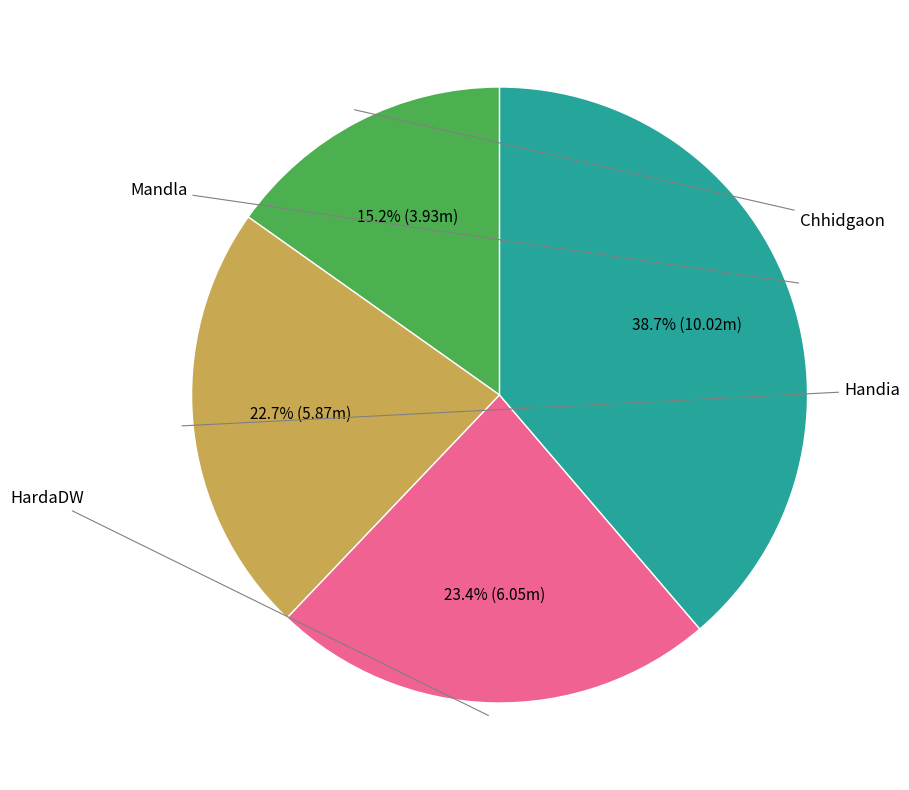

Is there a majority slice in this chart?

No